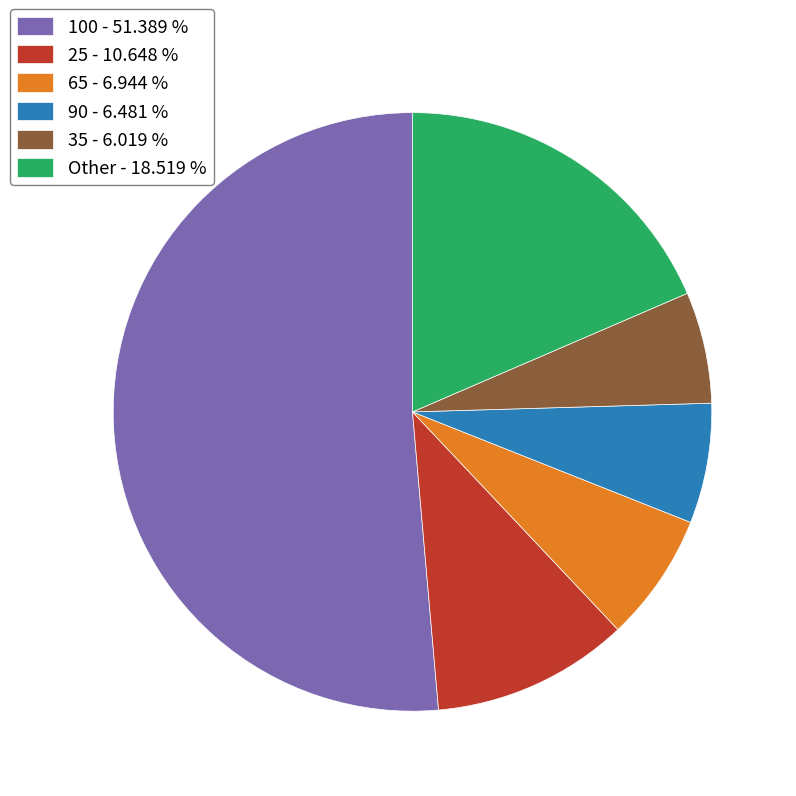

How many slices are in this pie chart?

6